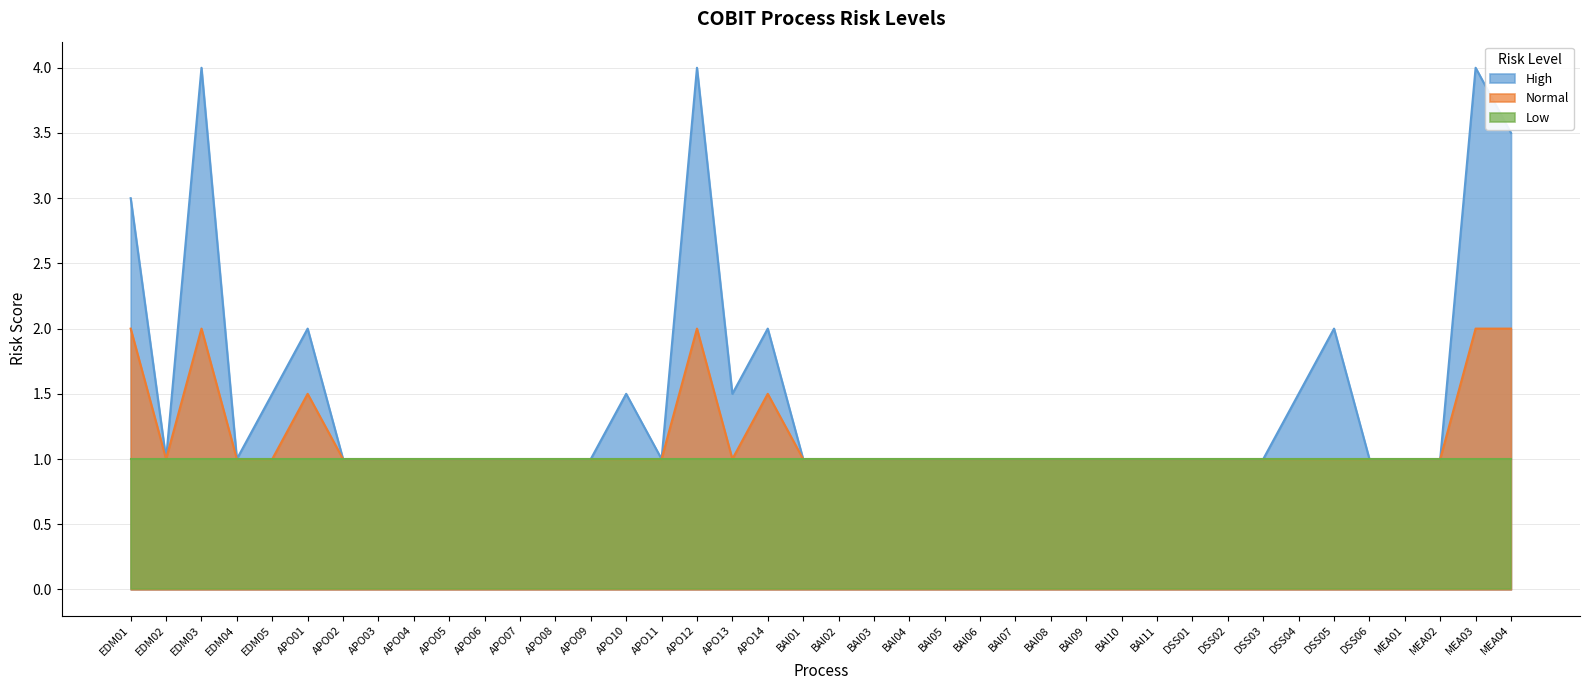

True or false: High and Normal cross at least once.

False